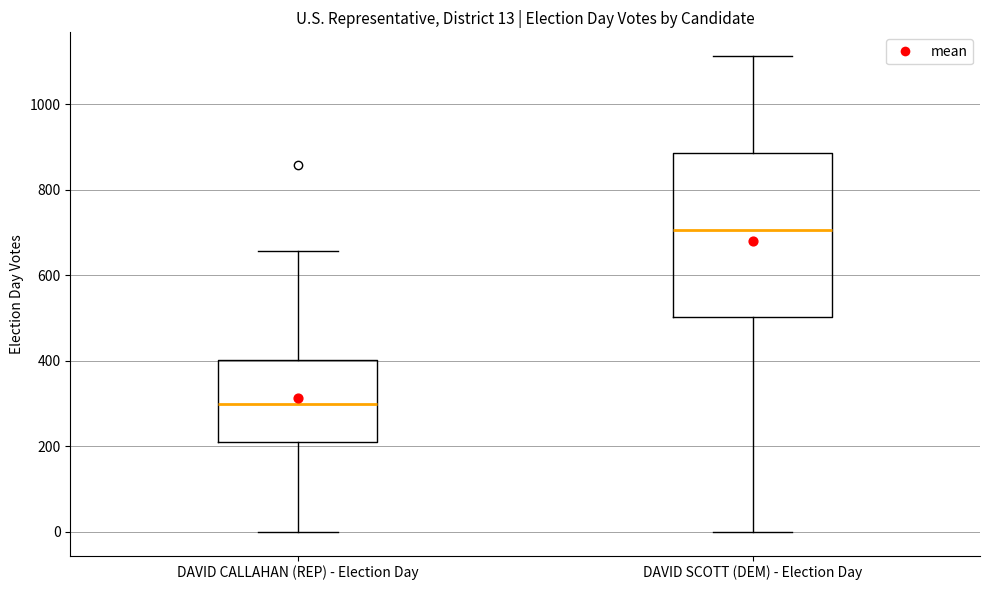

Comparing the boxes themselves (not the whiskers), which one is the tallest?

DAVID SCOTT (DEM) - Election Day